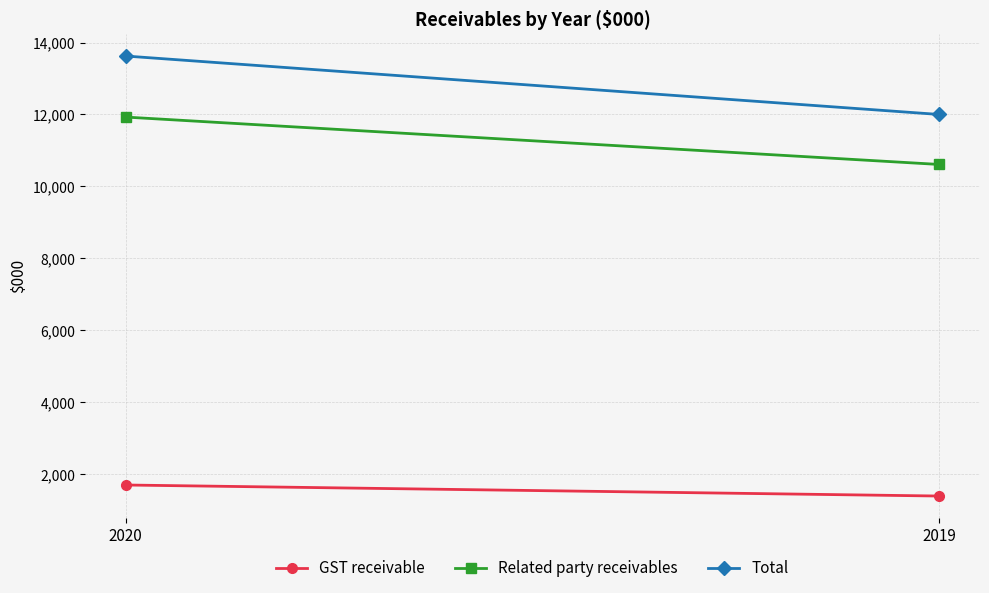

Rank the categories by GST receivable value from lowest to highest.

2019, 2020